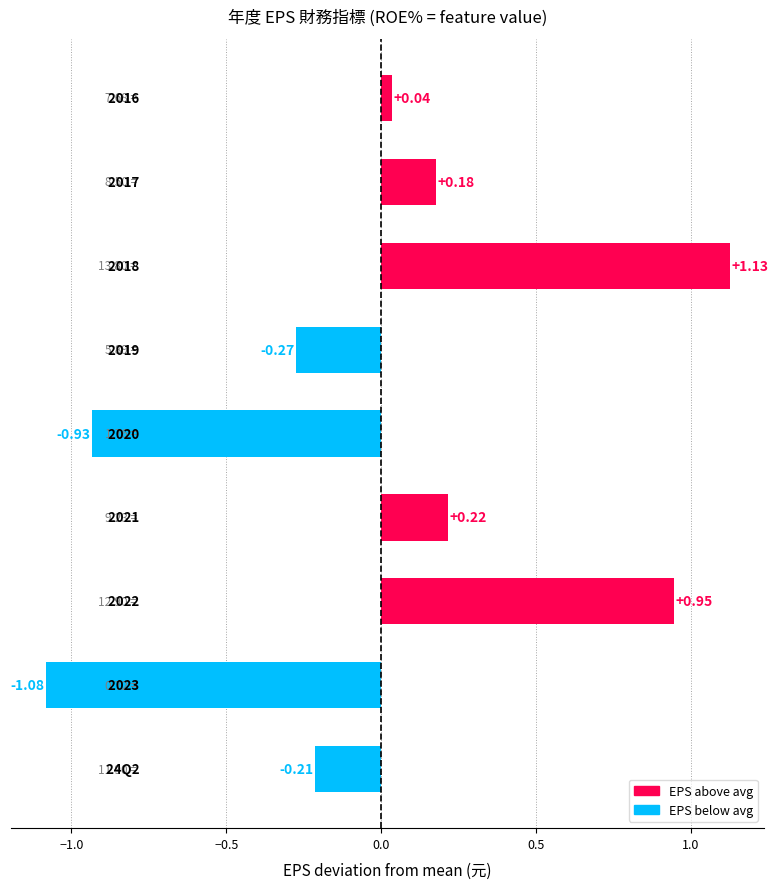

What is the difference between the second highest and second lowest values?

1.9